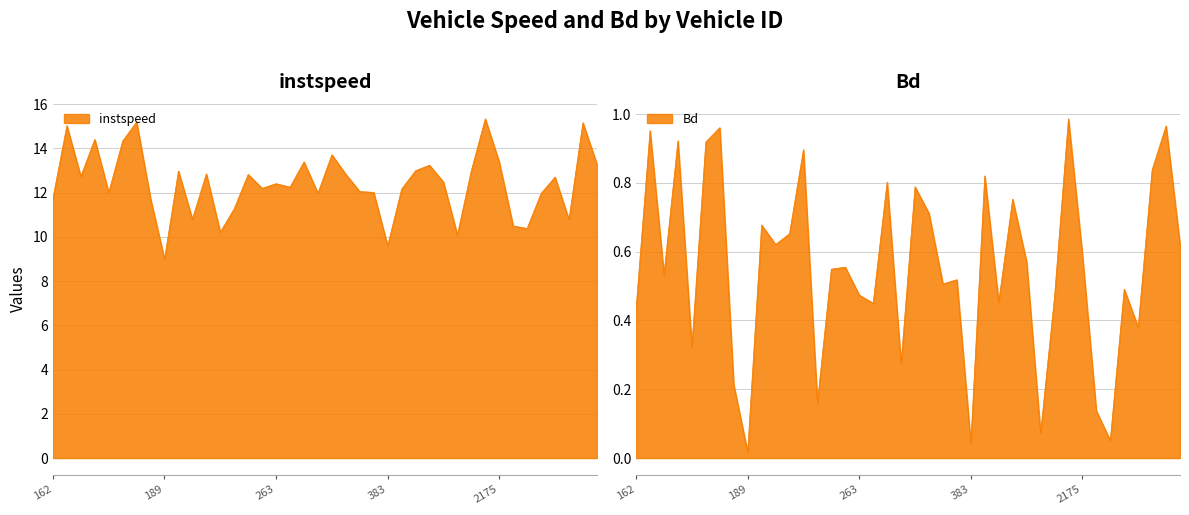

How many values in the instspeed series exceed 12?

27